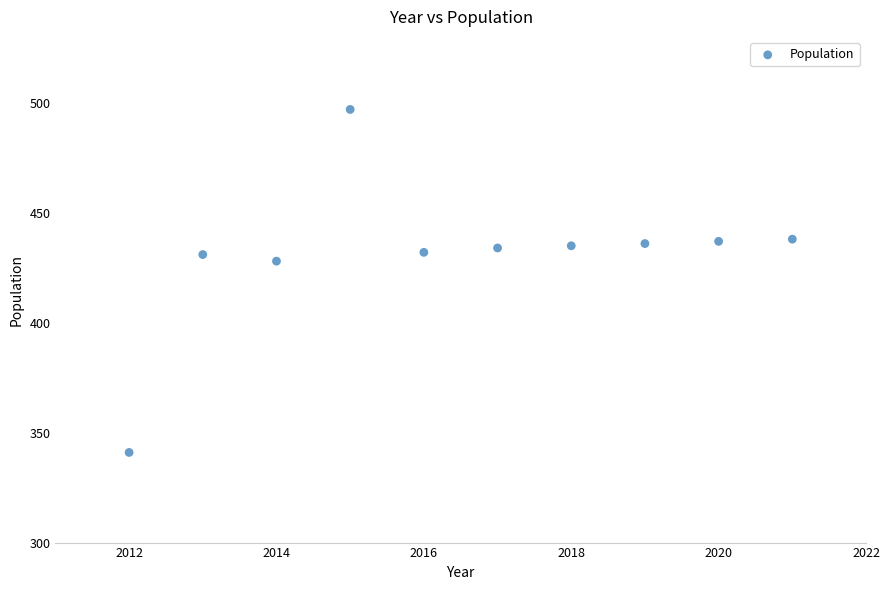

What Y value in the scatter plot is closest to 419?

428